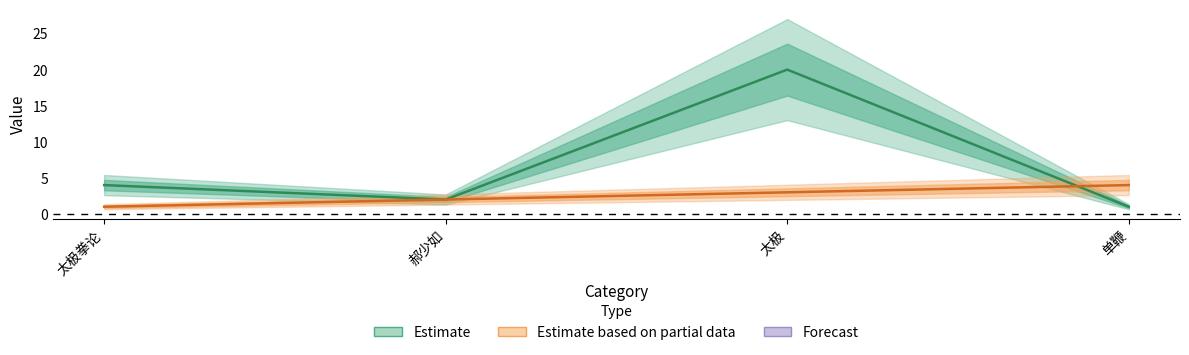

Where does the Partial (line) series first go above 3?

单鞭